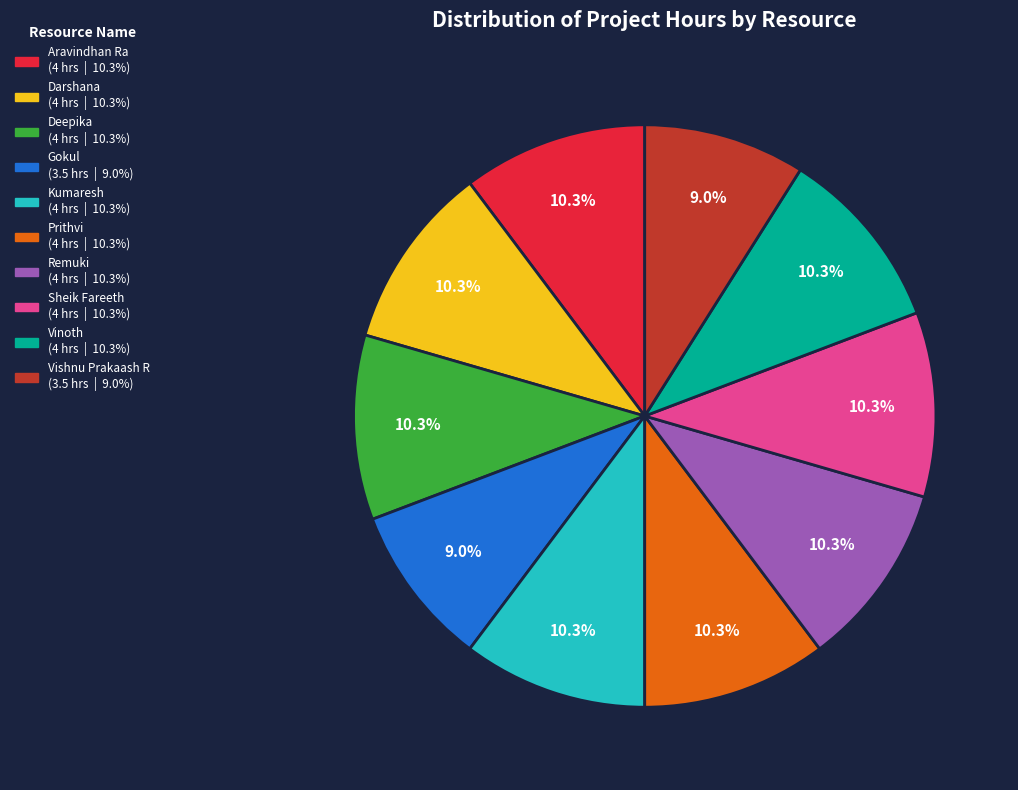

Is the sum of Kumaresh and Gokul greater than half?

No